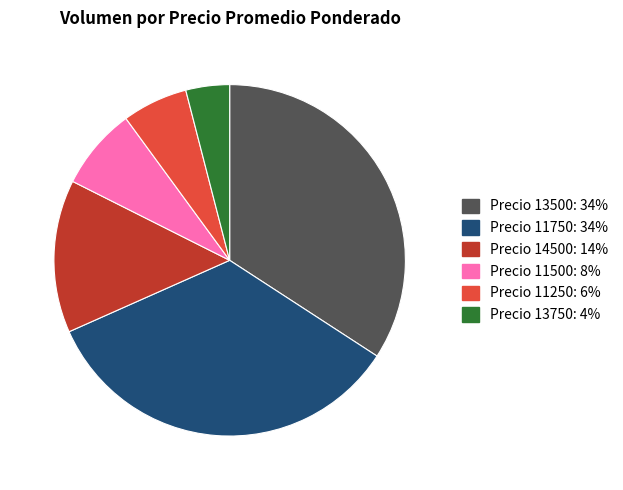

Does any single category account for the majority?

No